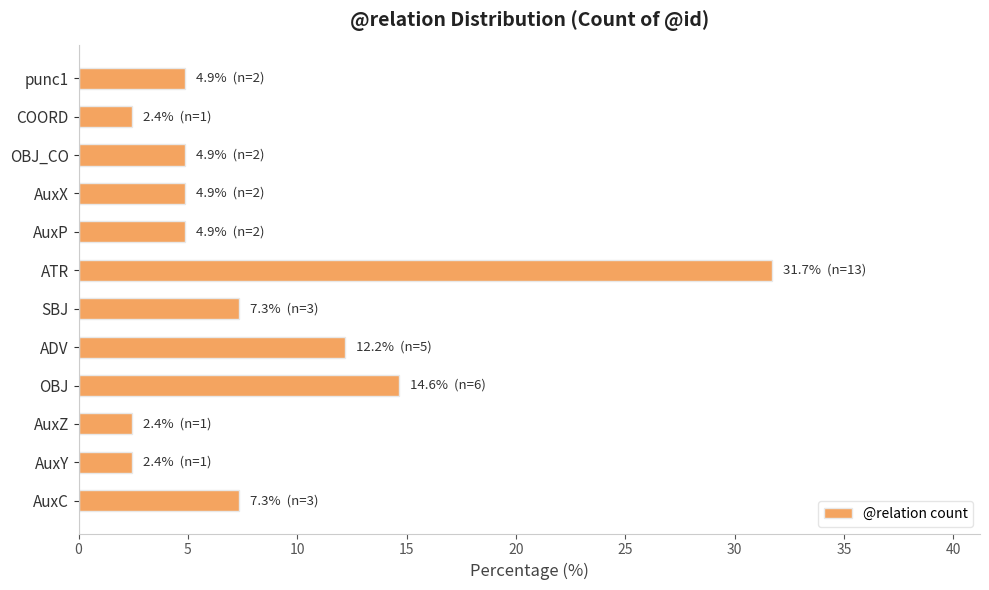

What is the change in value from AuxZ to ATR?

+29.3